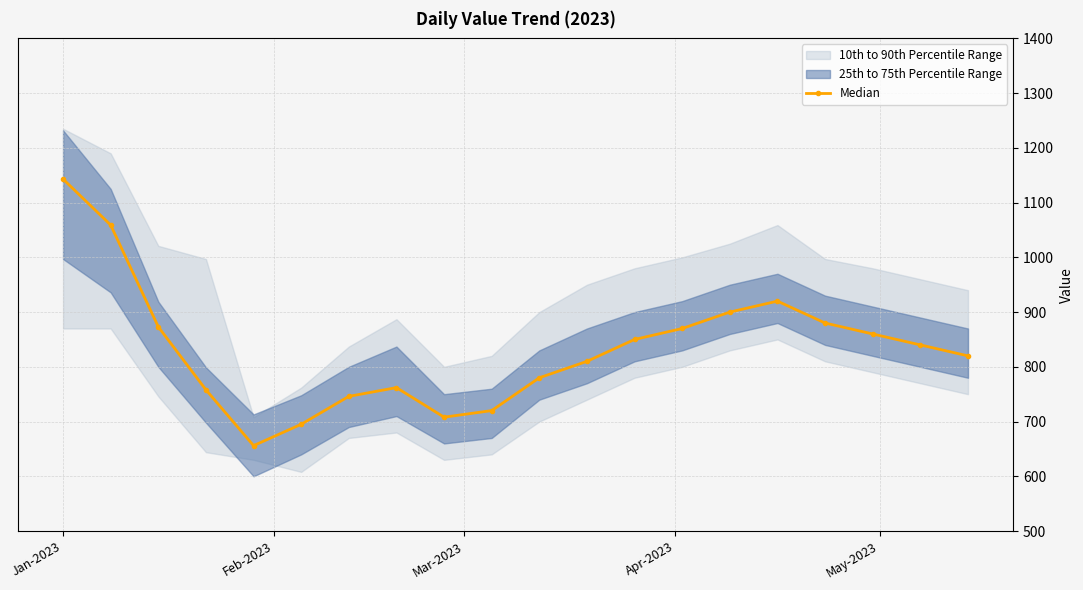

What is the value of the Median point at the 12th from the left?

810